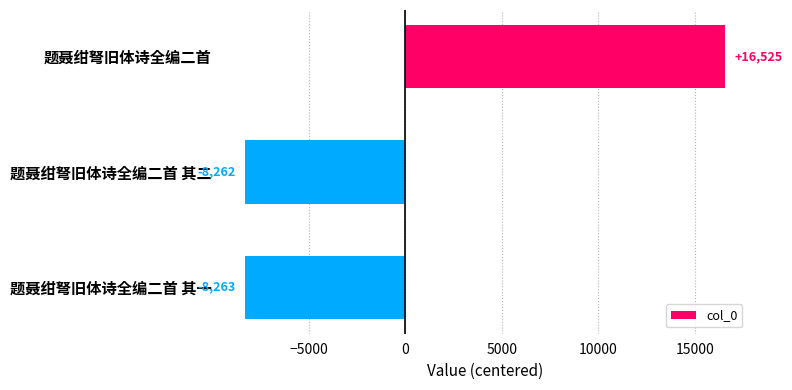

What position from the bottom is 题聂绀弩旧体诗全编二首 其二?

2